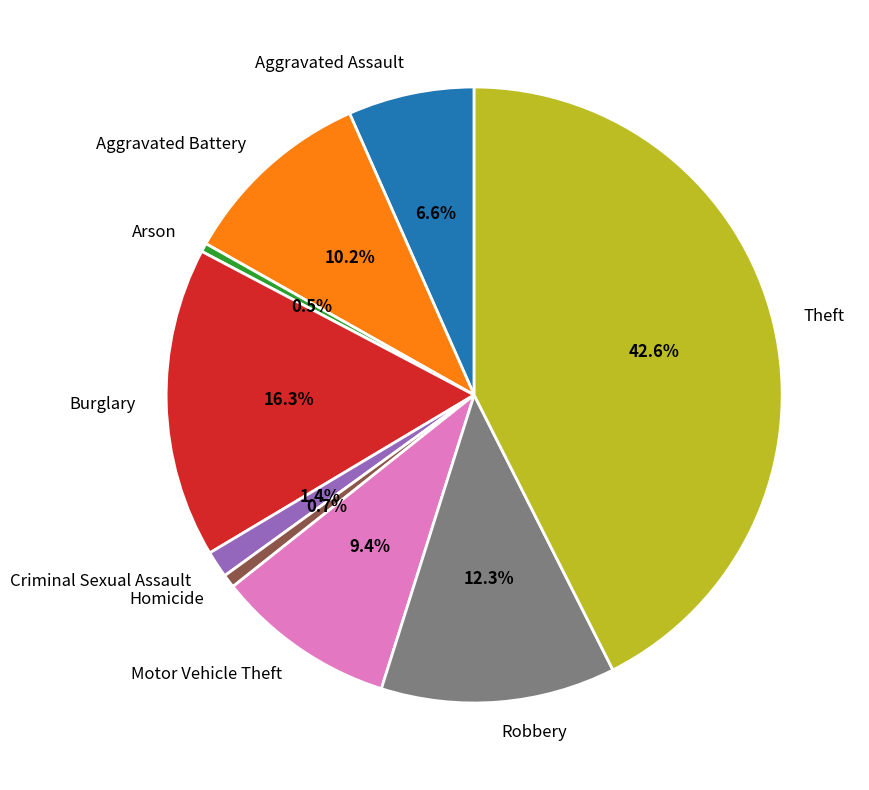

How many slices are in this pie chart?

9